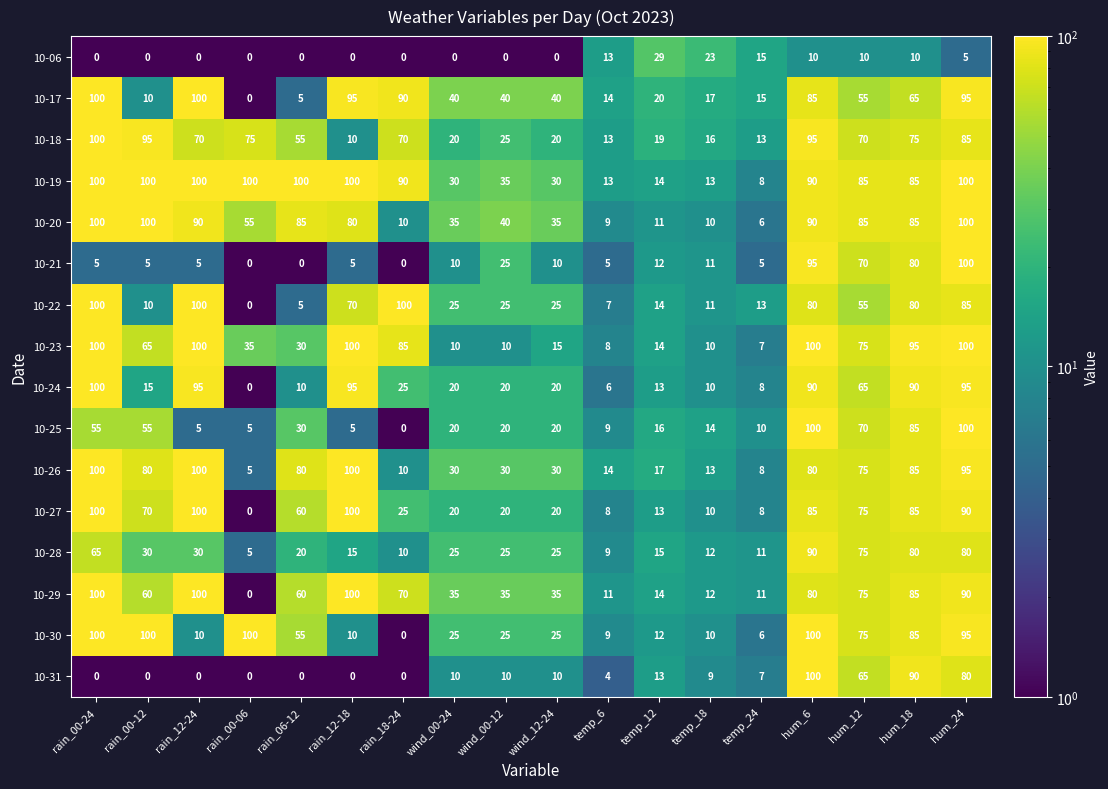

What is the highest value of the 10-22 series?

100